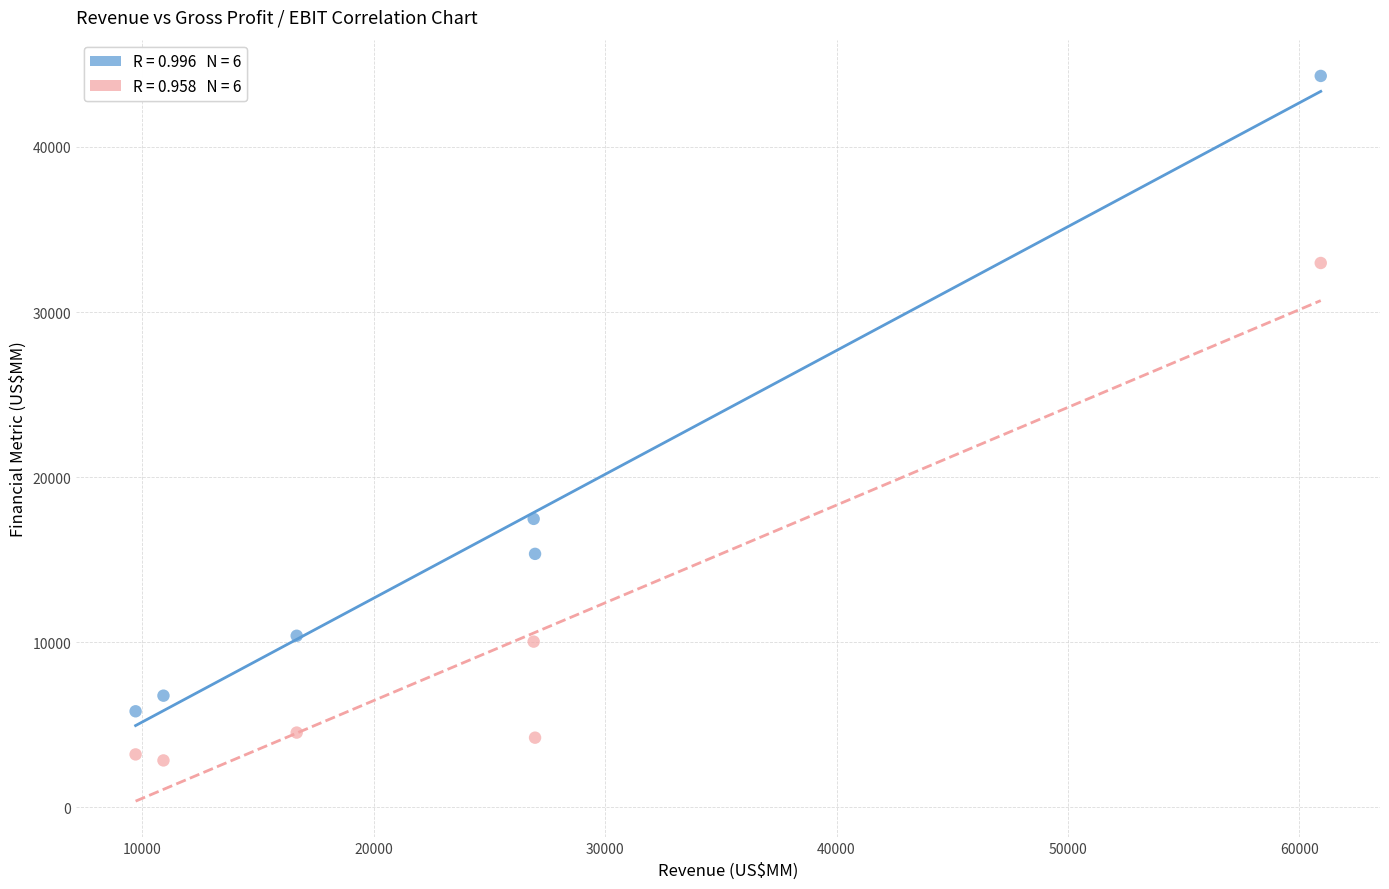

Across all data points, what is the average Y value?

13162